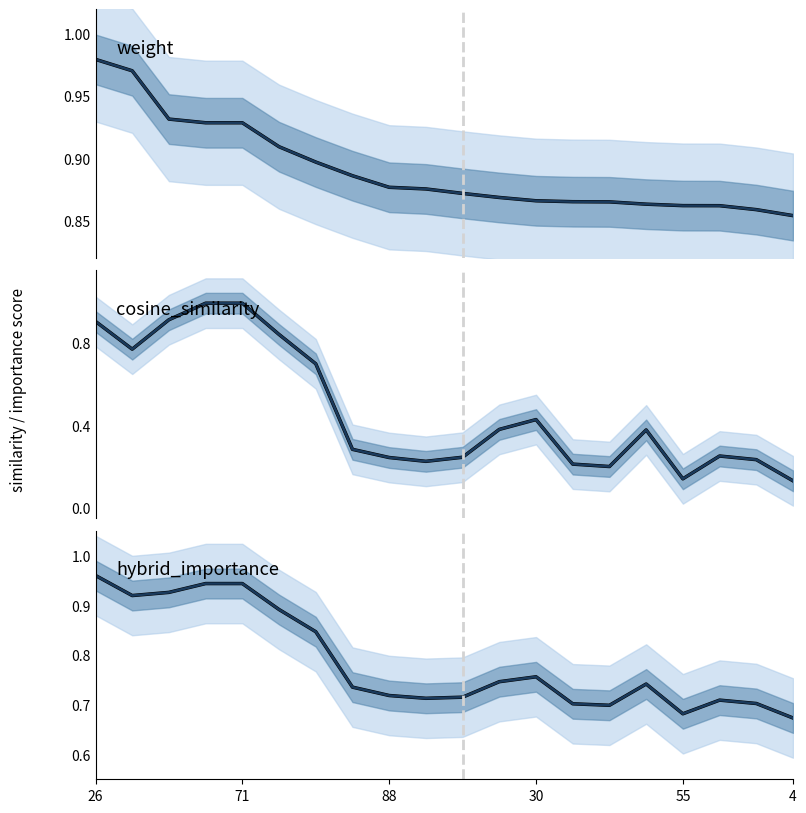

What value does the weight (trend) series have at 4?

0.9